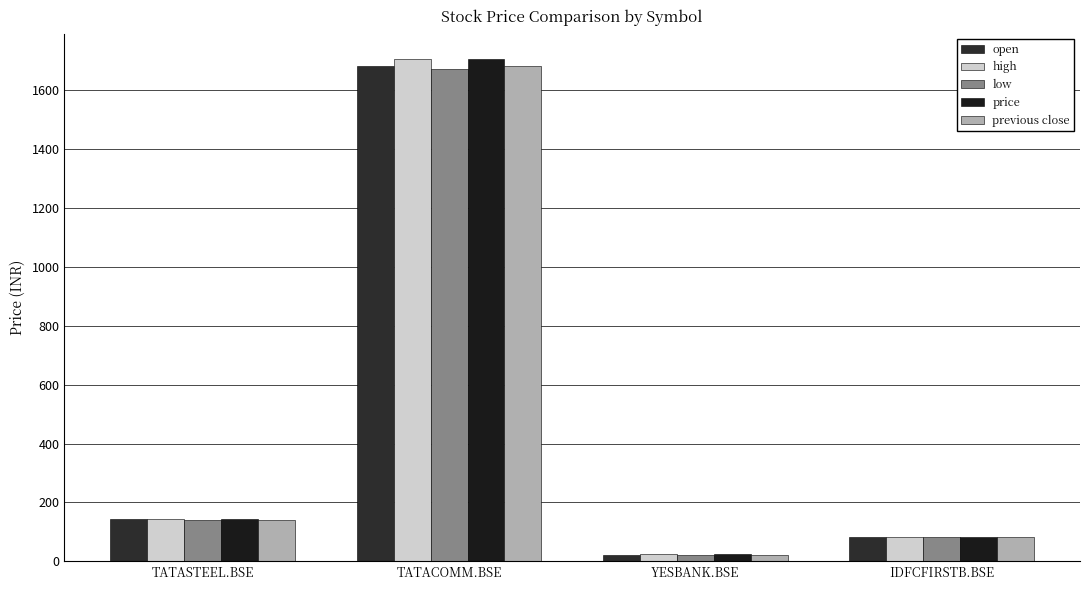

Is it true that high equals 35.4 at YESBANK.BSE?

False